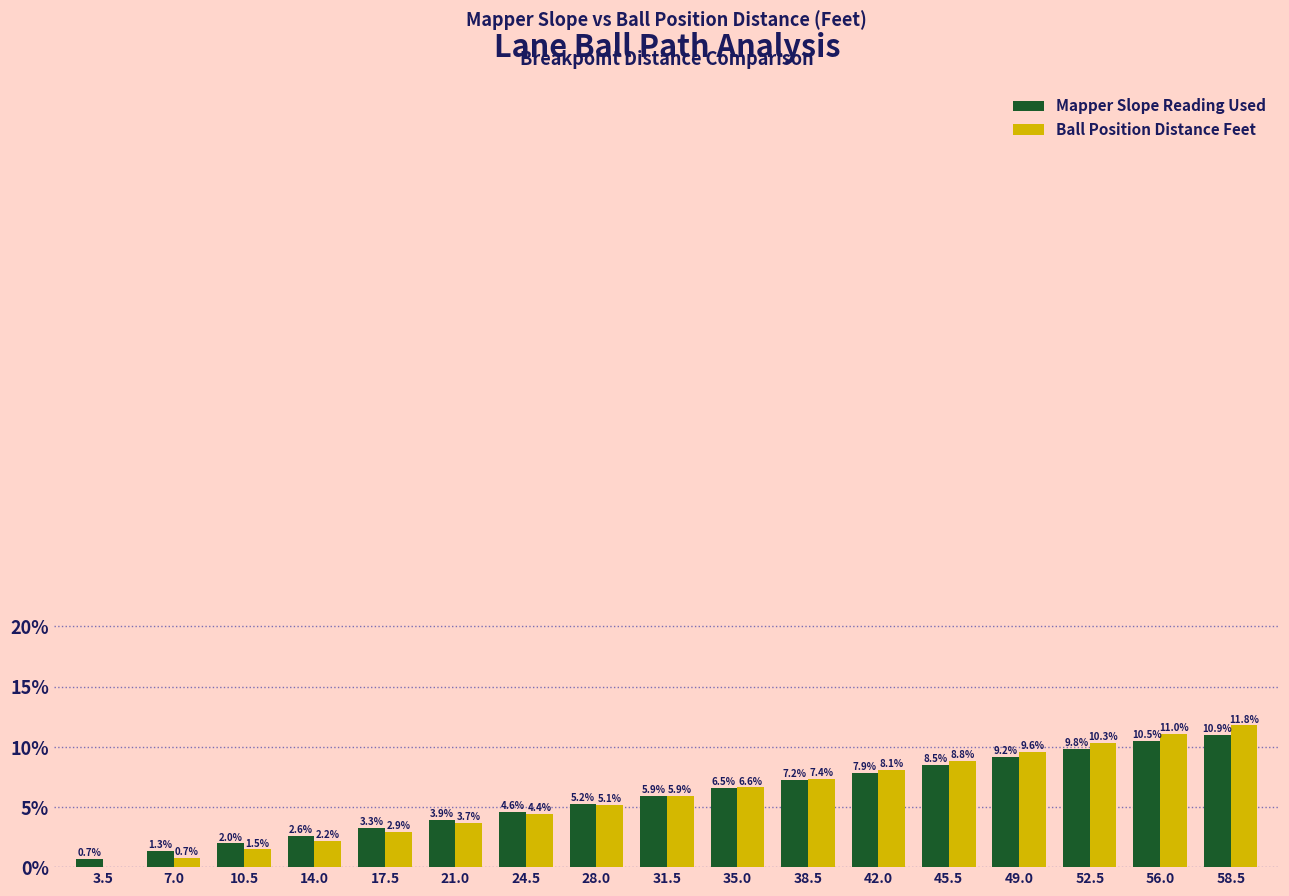

Is the value of Ball Position Distance Feet at 49.0 greater than the value of Mapper Slope Reading Used at 10.5?

Yes